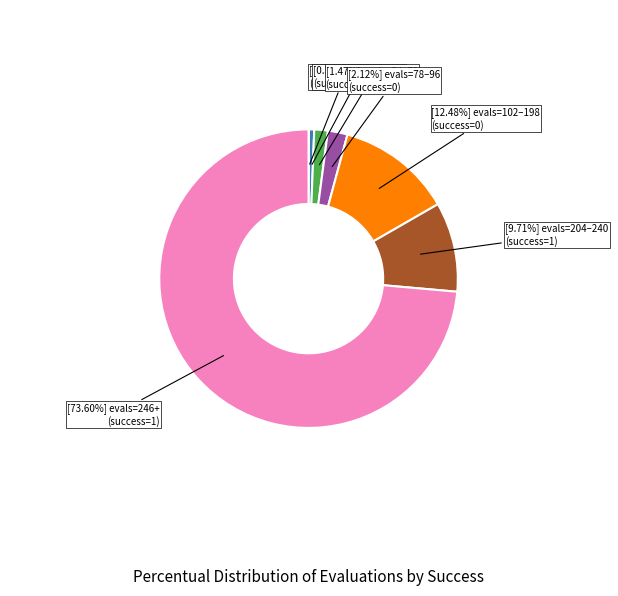

Is there any slice that represents more than half of the pie?

Yes